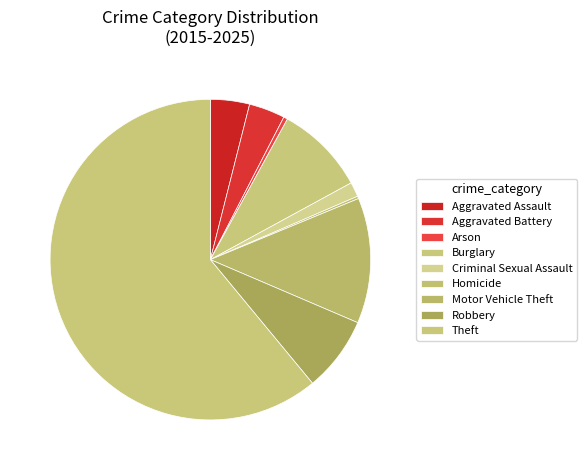

What is the smallest slice in the pie chart?

Homicide